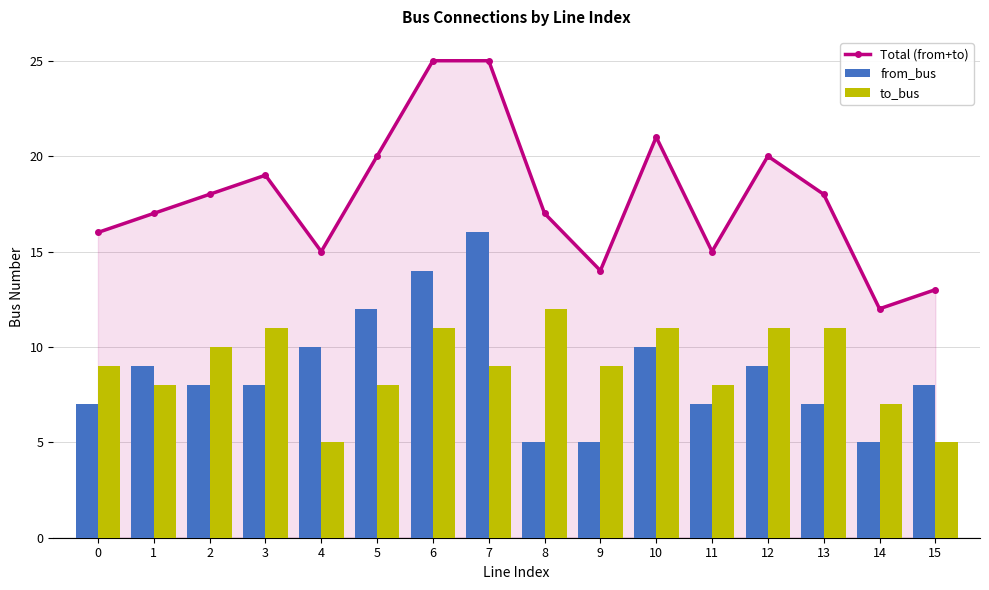

What is the lowest value of the to_bus series?

5